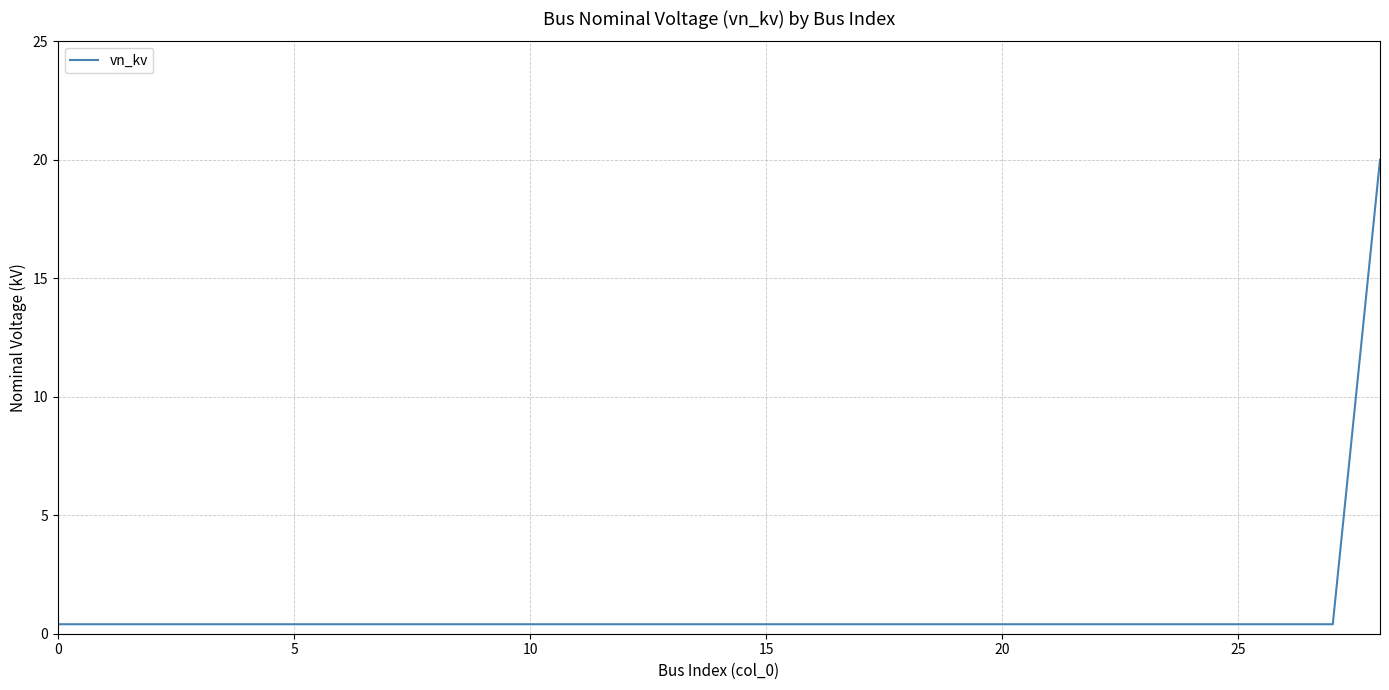

What is the maximum value shown in the chart?

20.0